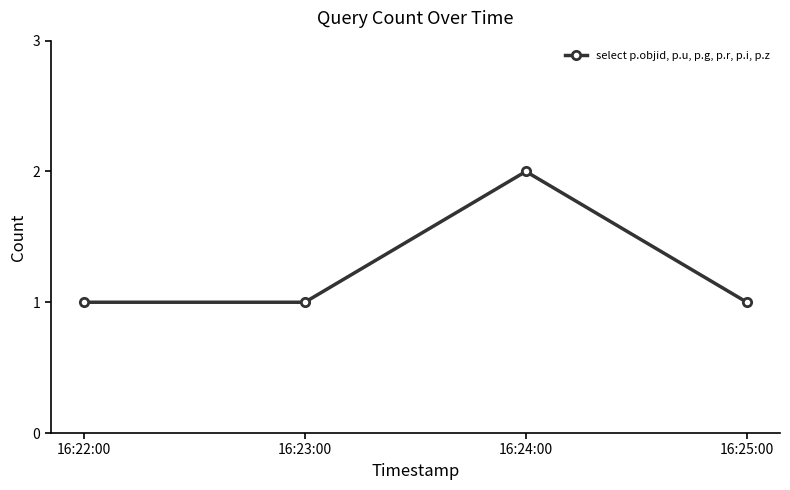

What is the average value?

1